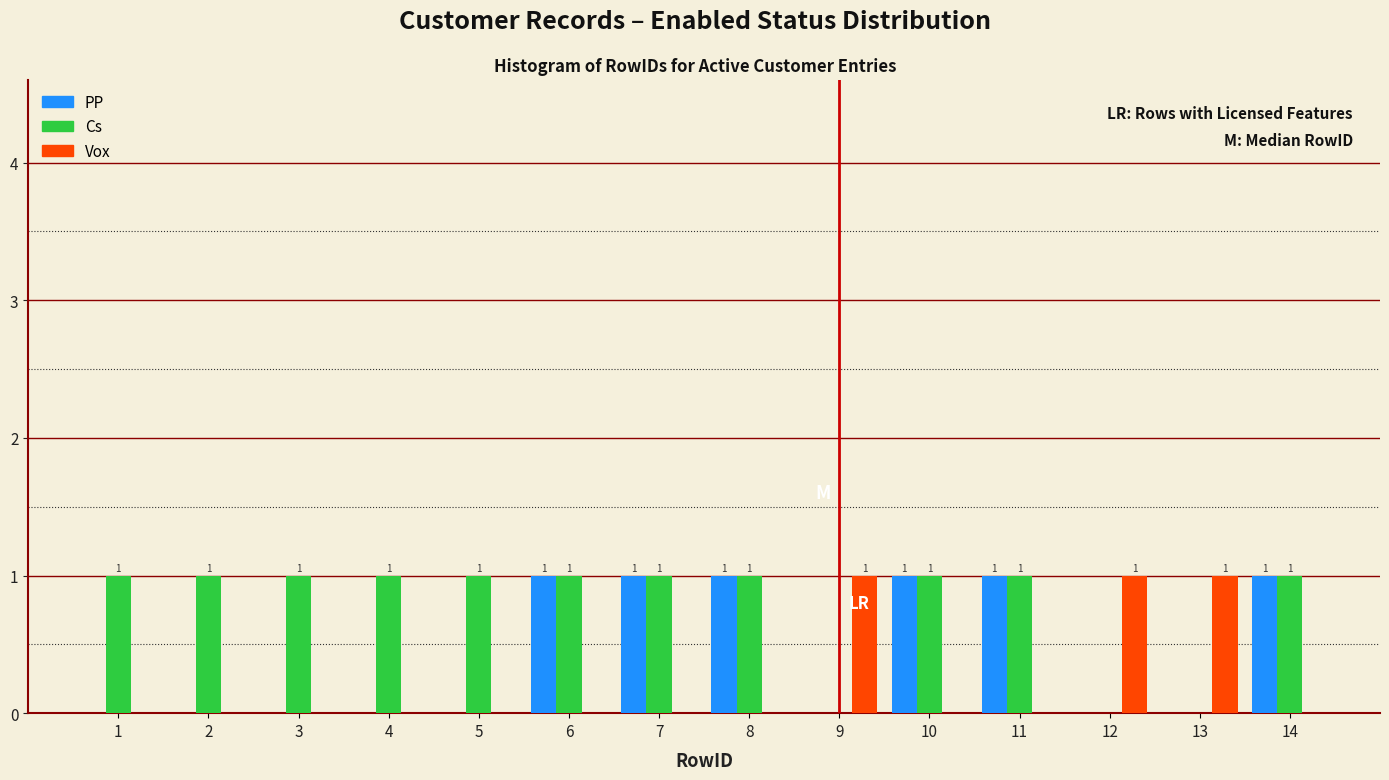

Is it true that PP equals 1 at 13?

False